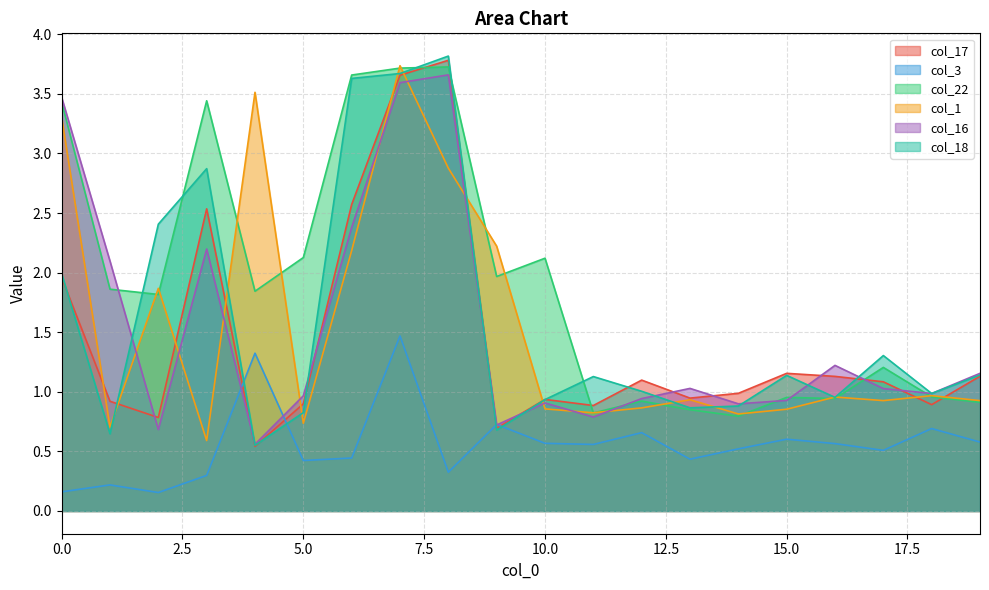

What is the value of the col_16 point at the 7th from the left?

2.4